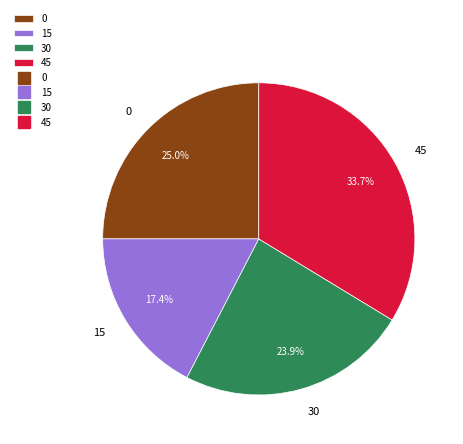

What is the largest slice in the pie chart?

45